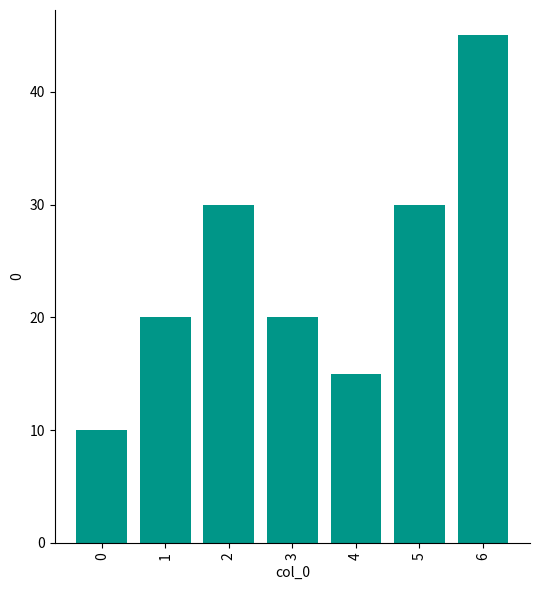

What is the value of the 1st bar from the left?

10